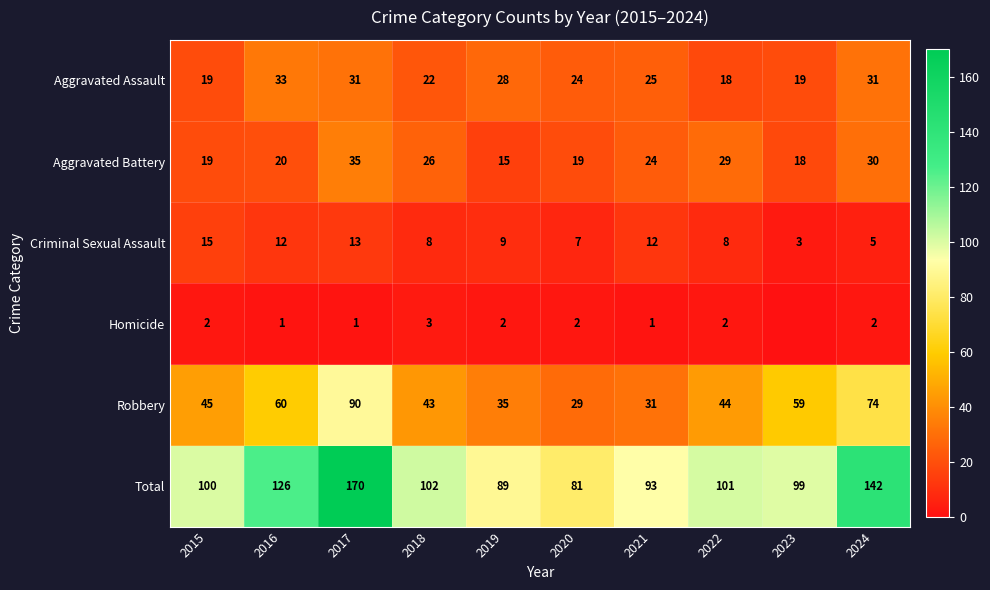

Between 2024 and 2020, which is larger?

2024